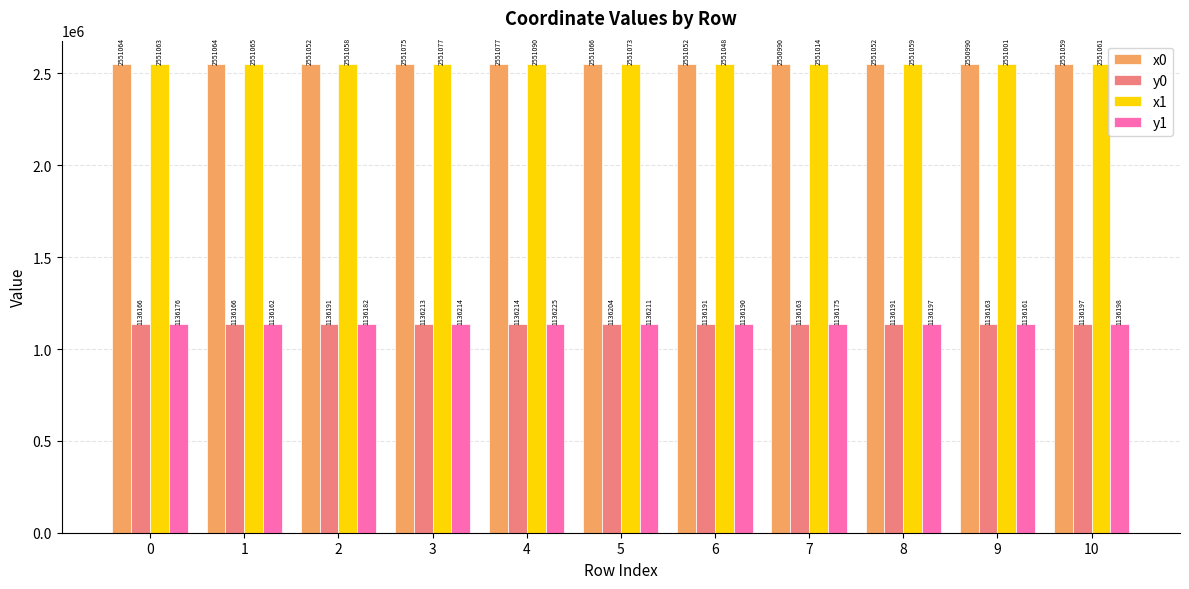

What is the difference between the maximum and minimum values in the x0 series?

87.3